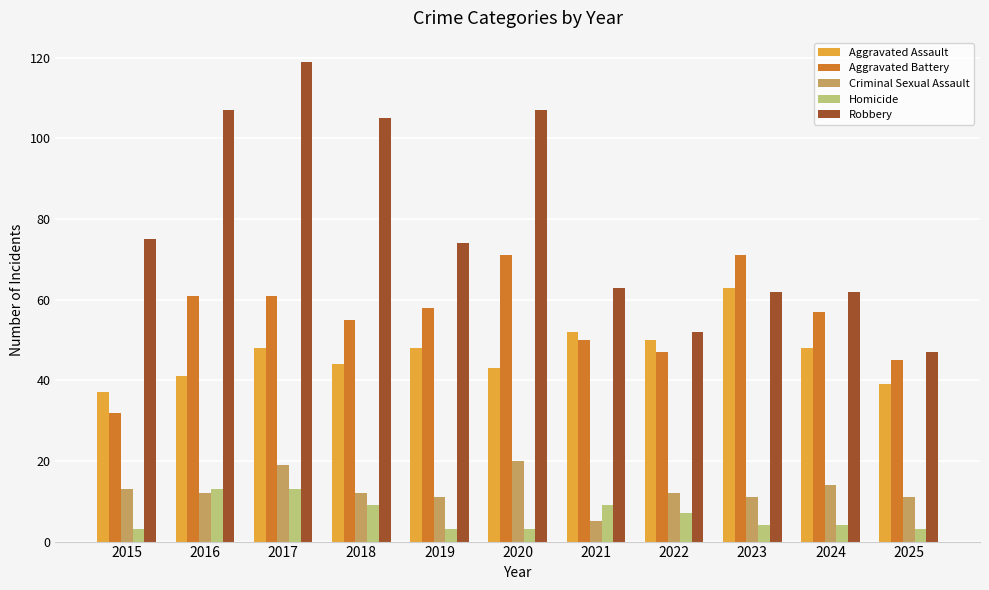

What is the total value across all series at 2018?

225